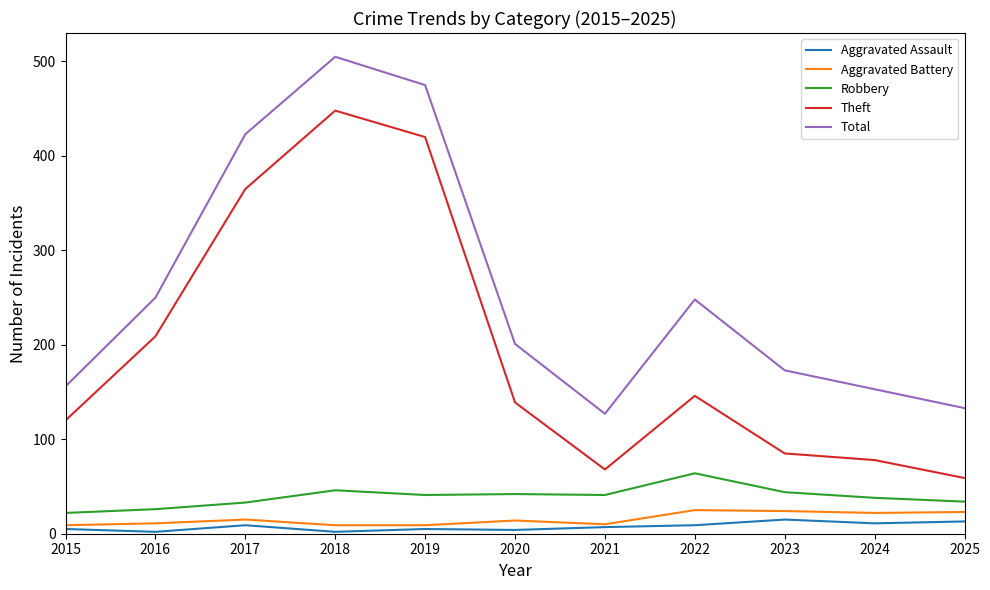

What is the difference between the highest and lowest values at 2017?

414